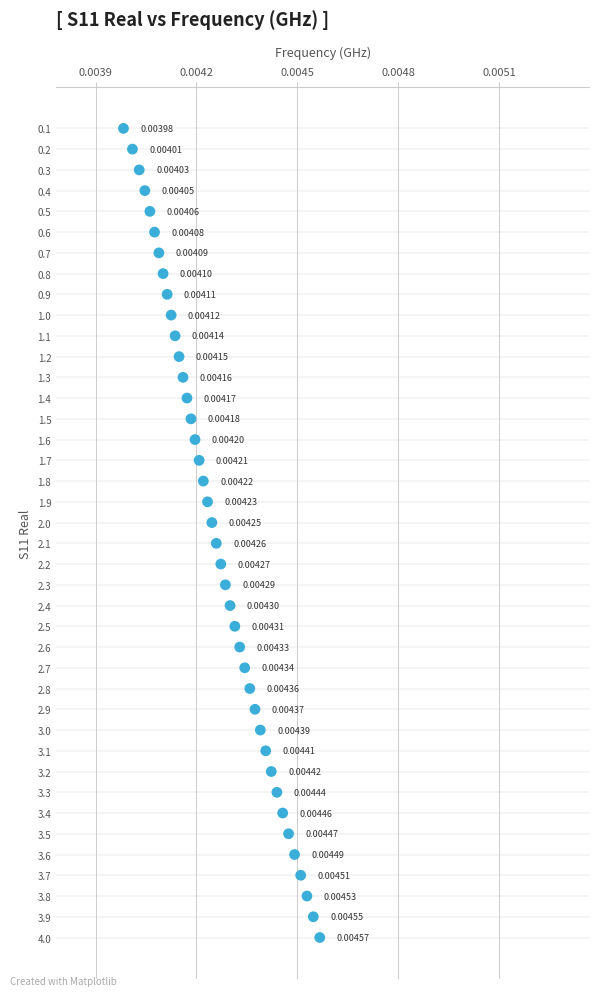

What is the range of Y values (max minus min)?

3.9